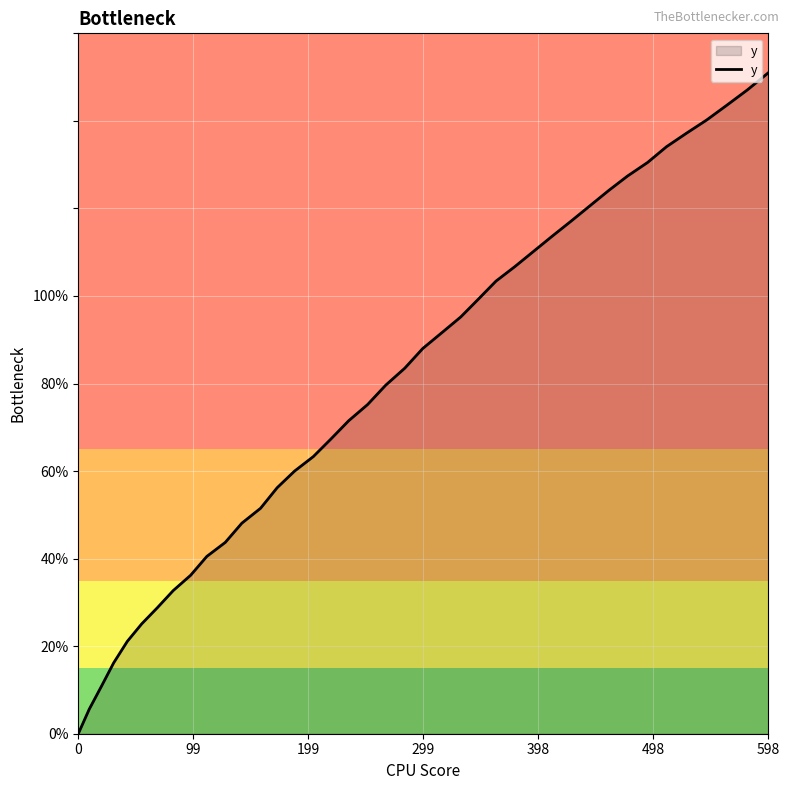

What is the difference between the maximum and minimum values?

151.0